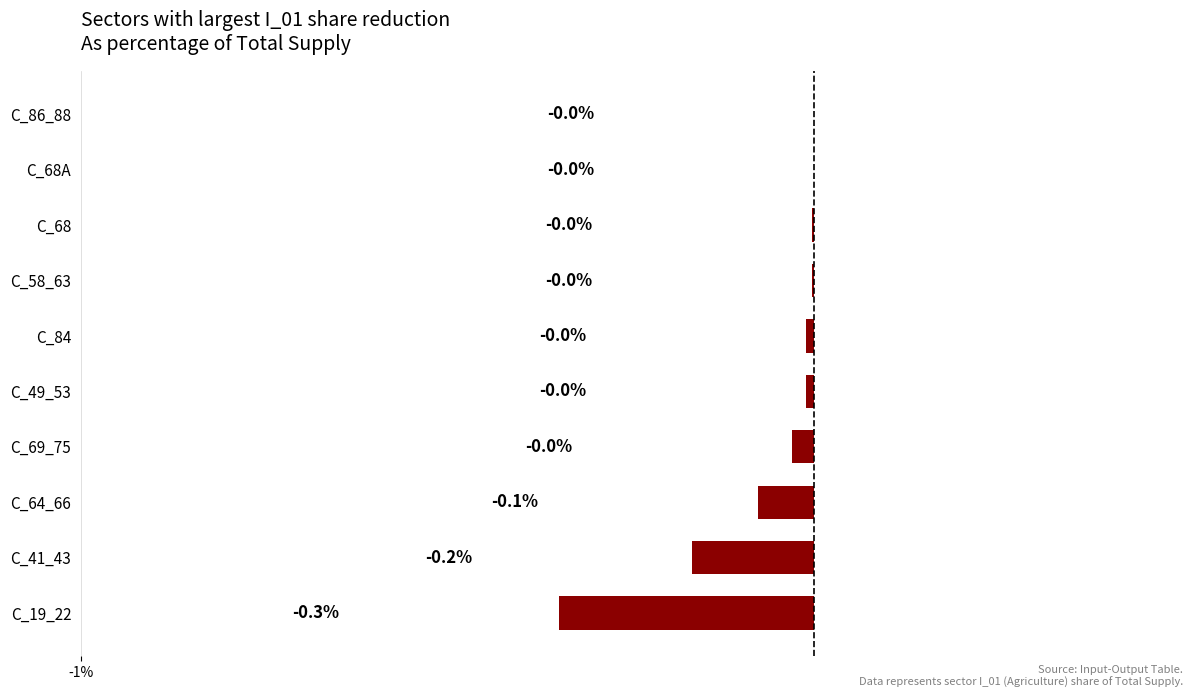

What is the change in value from C_41_43 to C_86_88?

+0.2